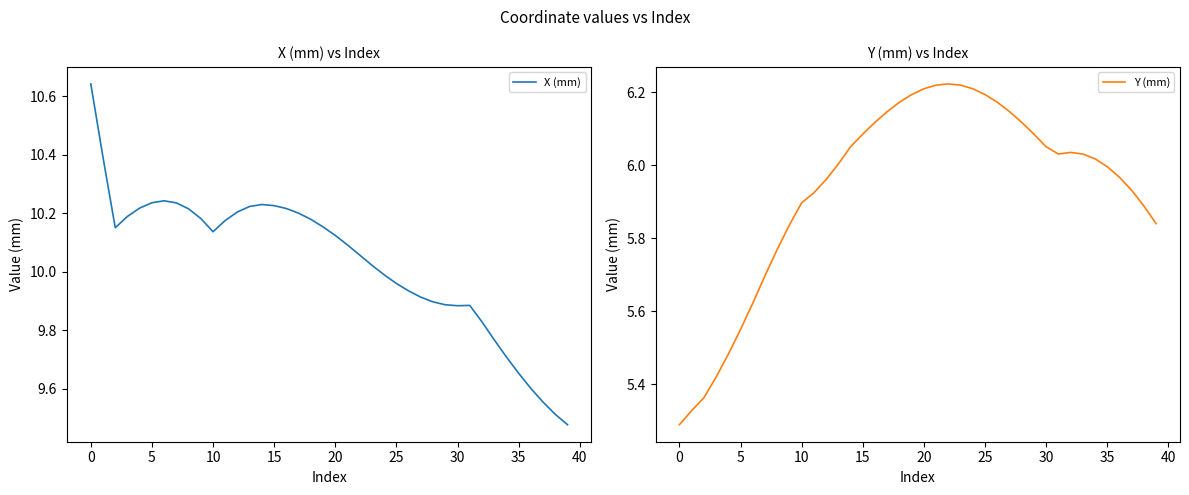

Rank the series by their maximum value, from highest to lowest.

X (mm), Y (mm)